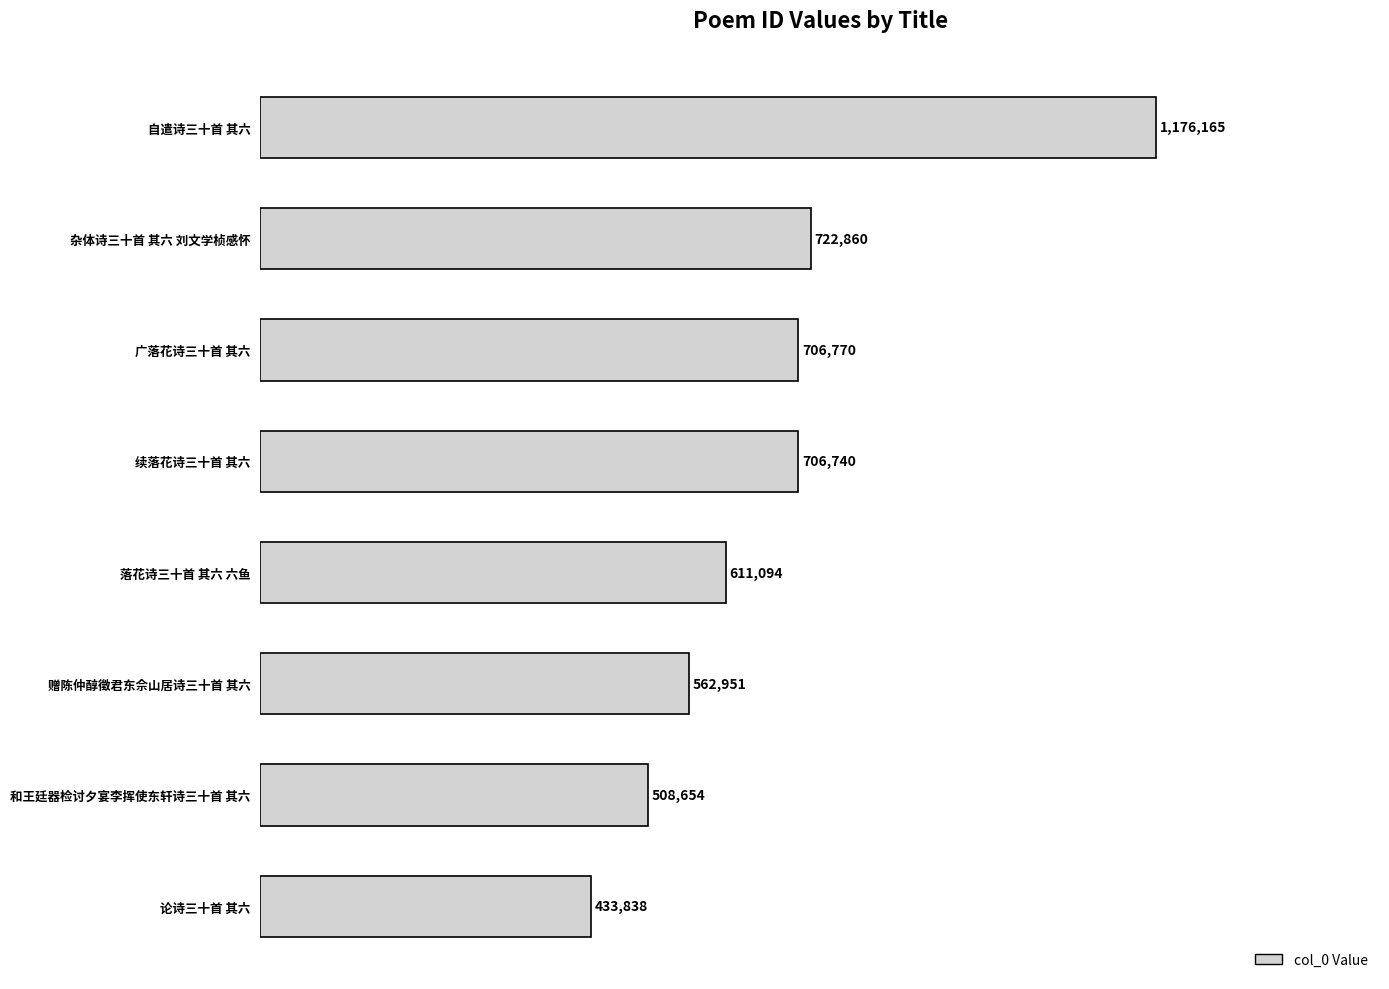

What is the sum of all values?

5429072